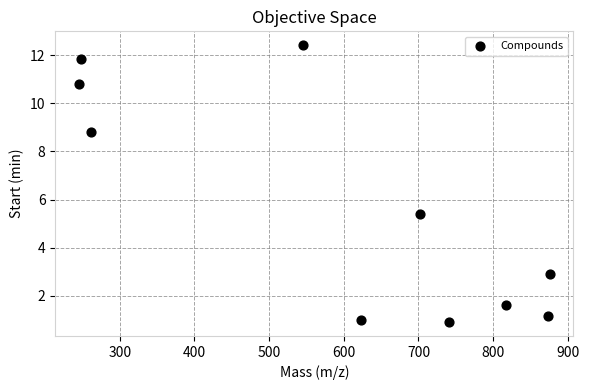

What is the range of Y values (max minus min)?

11.5